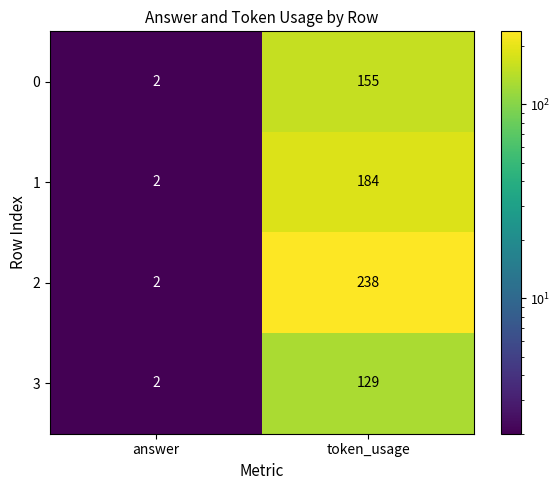

How many data points in 3 are less than 129?

1